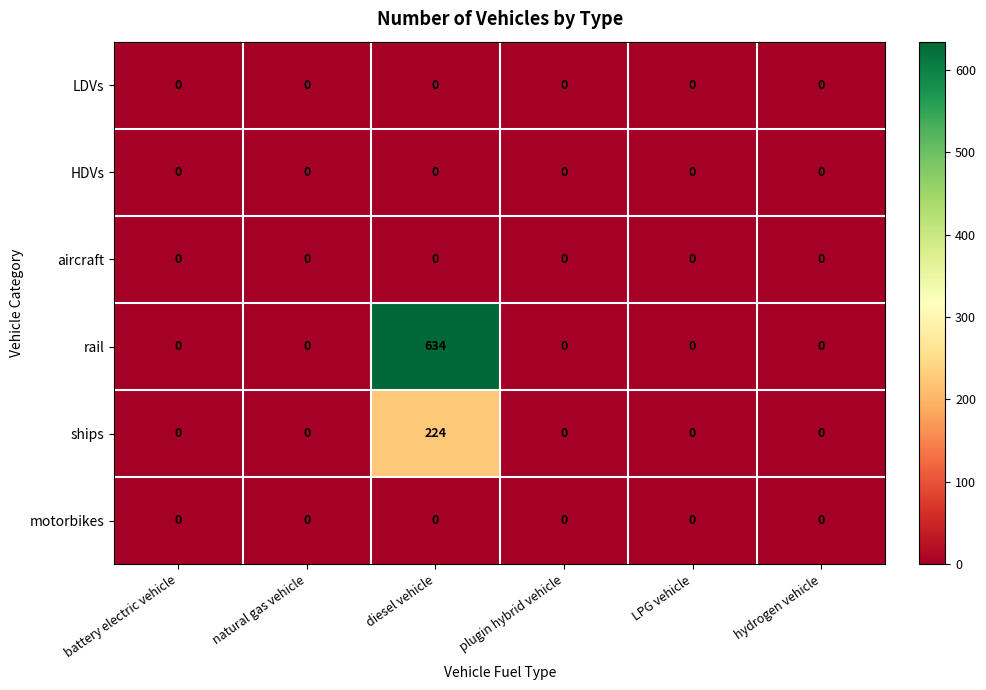

What is the highest value of the rail series?

634